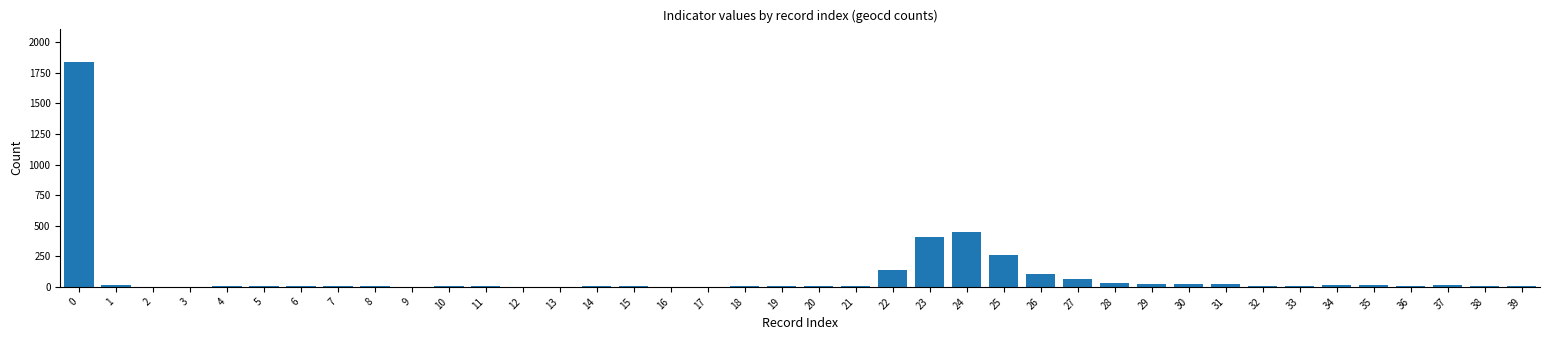

The chart shows a value of 1836 at 0. True or false?

True